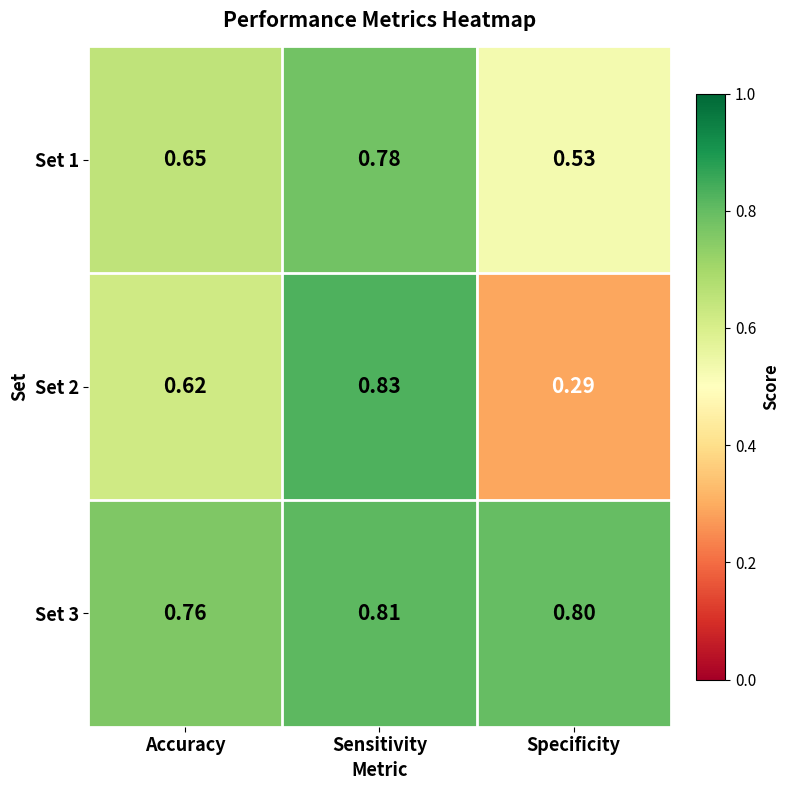

Which series has the largest range (max minus min)?

Set 2